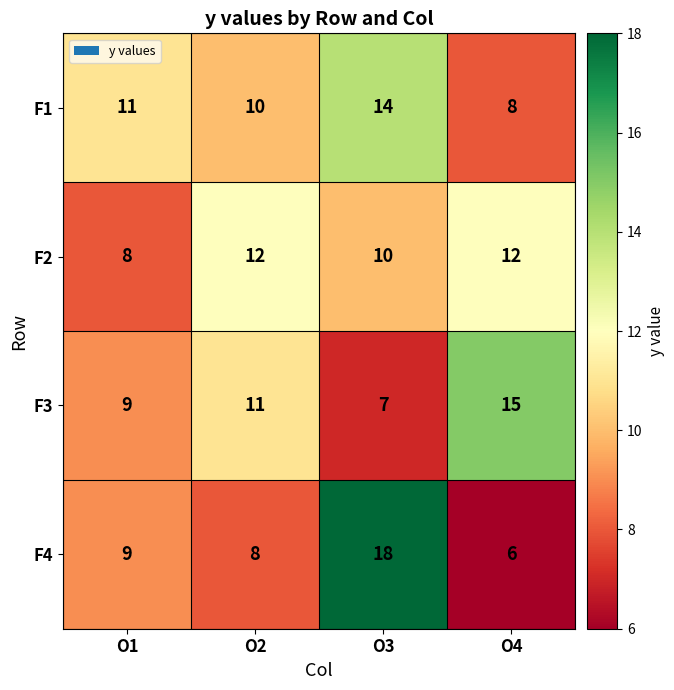

At how many categories does at least one series exceed 14?

2